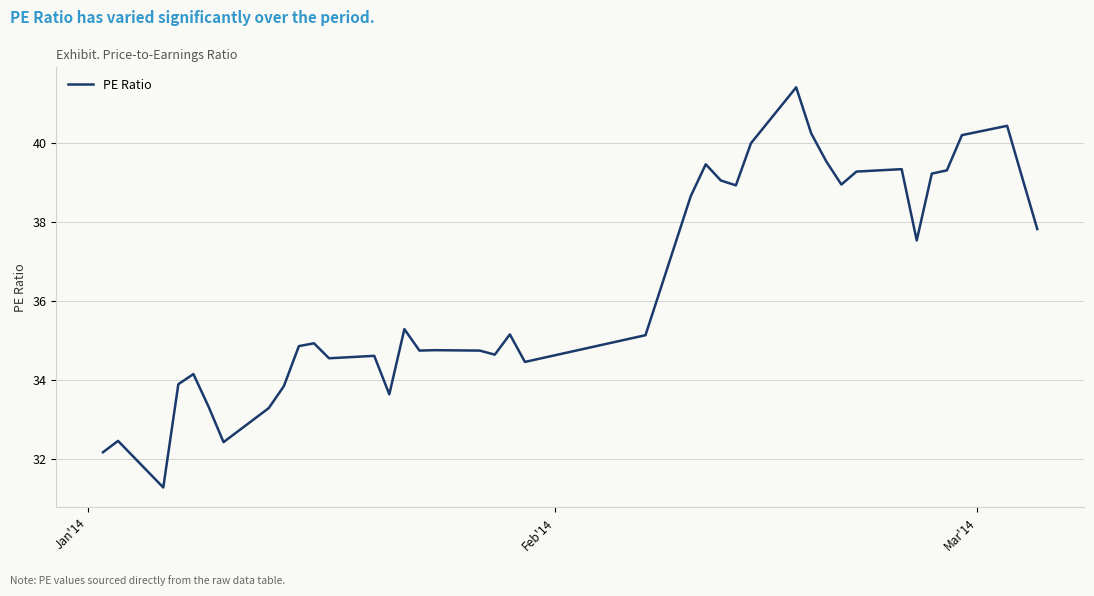

What is the difference between the maximum and minimum values?

10.1